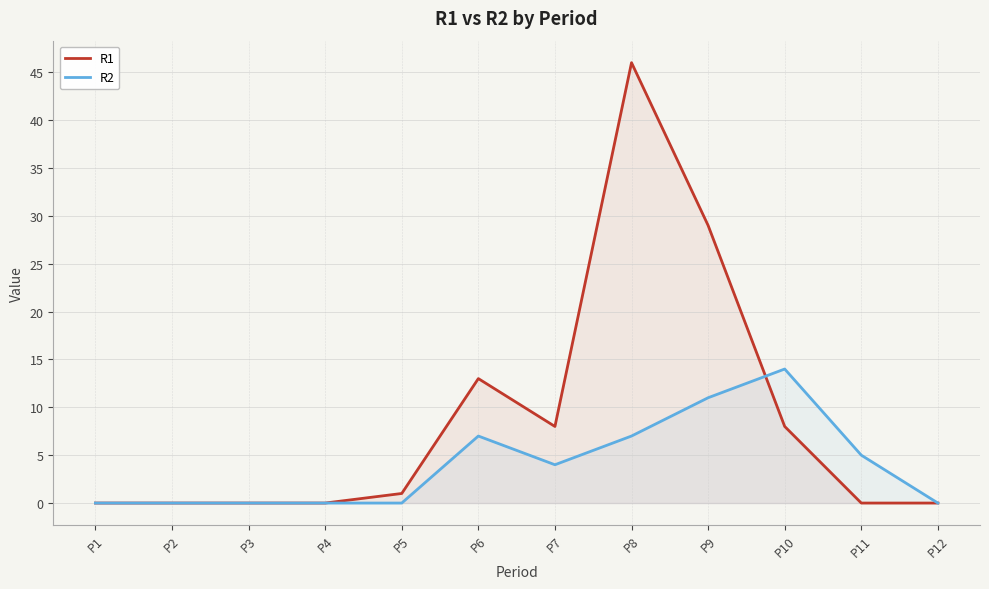

Which series has the widest spread of values?

R1